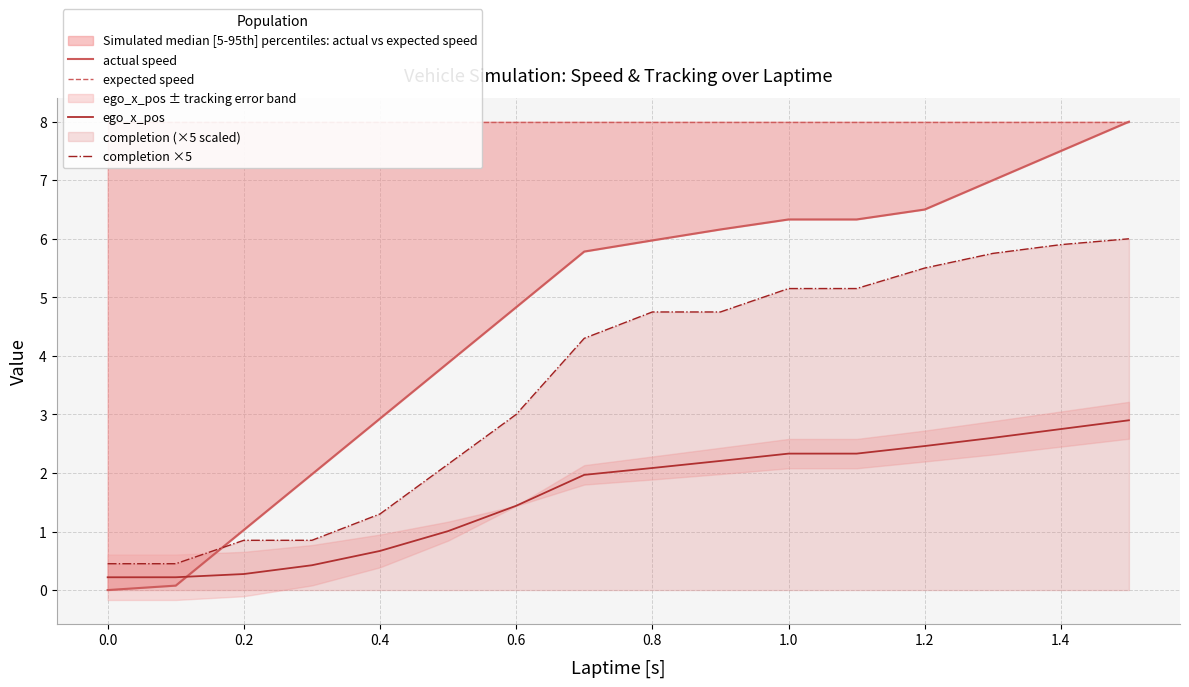

True or false: completion ×5 and ego_x_pos cross at least once.

False